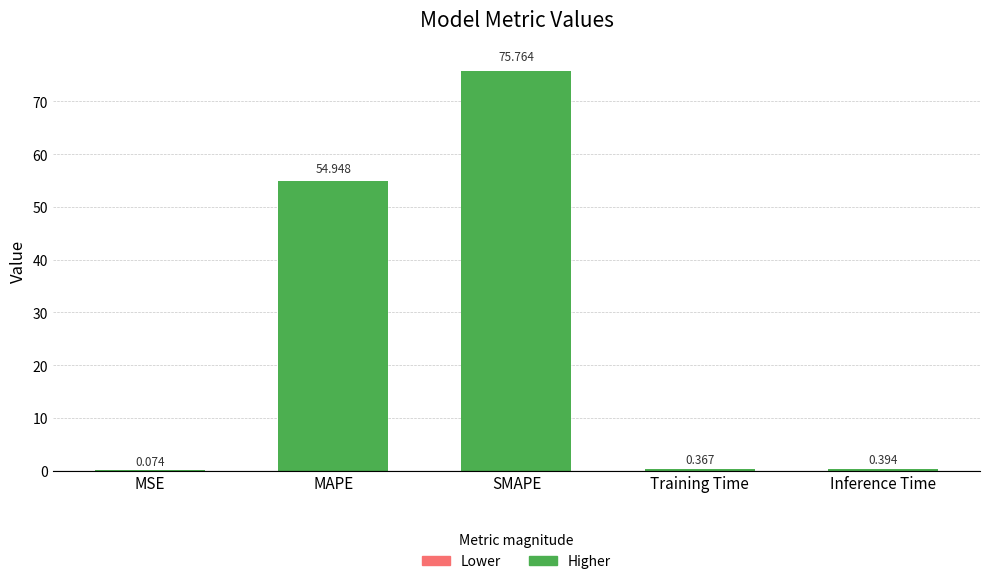

Between Inference Time and SMAPE, which is larger?

SMAPE